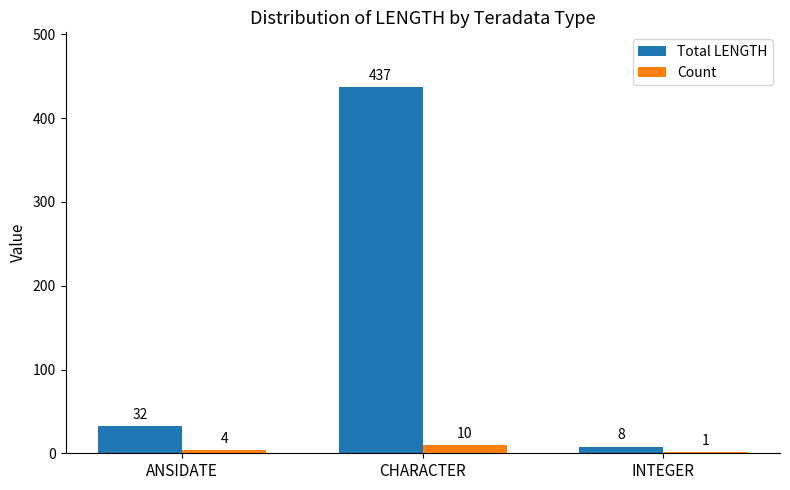

True or false: Count has a value of 1 at INTEGER.

True